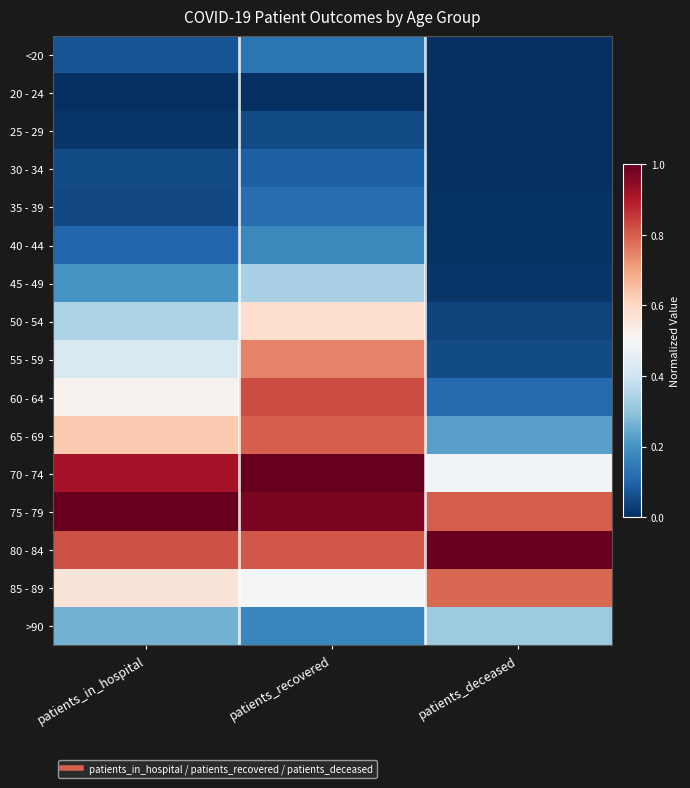

Reading left to right, list all the values displayed in this chart.

<20: patients_in_hospital=0.1	patients_recovered=0.1	patients_deceased=0.0
20 - 24: patients_in_hospital=0.0	patients_recovered=0.0	patients_deceased=0.0
25 - 29: patients_in_hospital=0.0	patients_recovered=0.1	patients_deceased=0.0
30 - 34: patients_in_hospital=0.1	patients_recovered=0.1	patients_deceased=0.0
35 - 39: patients_in_hospital=0.0	patients_recovered=0.1	patients_deceased=0.0
40 - 44: patients_in_hospital=0.1	patients_recovered=0.2	patients_deceased=0.0
45 - 49: patients_in_hospital=0.2	patients_recovered=0.3	patients_deceased=0.0
50 - 54: patients_in_hospital=0.3	patients_recovered=0.6	patients_deceased=0.0
55 - 59: patients_in_hospital=0.4	patients_recovered=0.7	patients_deceased=0.1
60 - 64: patients_in_hospital=0.5	patients_recovered=0.8	patients_deceased=0.1
65 - 69: patients_in_hospital=0.6	patients_recovered=0.8	patients_deceased=0.2
70 - 74: patients_in_hospital=0.9	patients_recovered=1.0	patients_deceased=0.5
75 - 79: patients_in_hospital=1.0	patients_recovered=1.0	patients_deceased=0.8
80 - 84: patients_in_hospital=0.8	patients_recovered=0.8	patients_deceased=1.0
85 - 89: patients_in_hospital=0.6	patients_recovered=0.5	patients_deceased=0.8
>90: patients_in_hospital=0.3	patients_recovered=0.2	patients_deceased=0.3